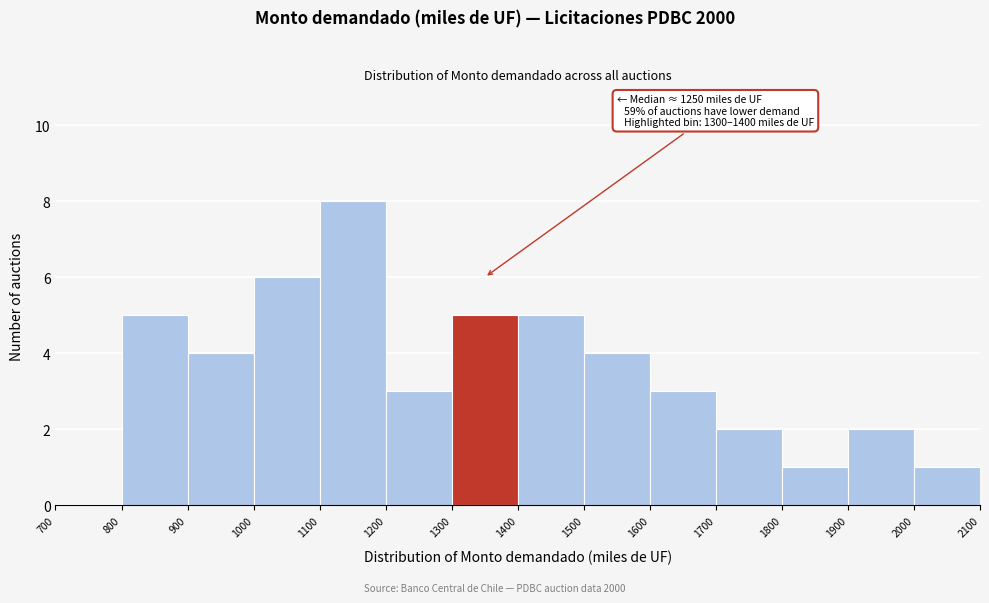

Which range on the x-axis has the tallest bar?

1100 to 1200